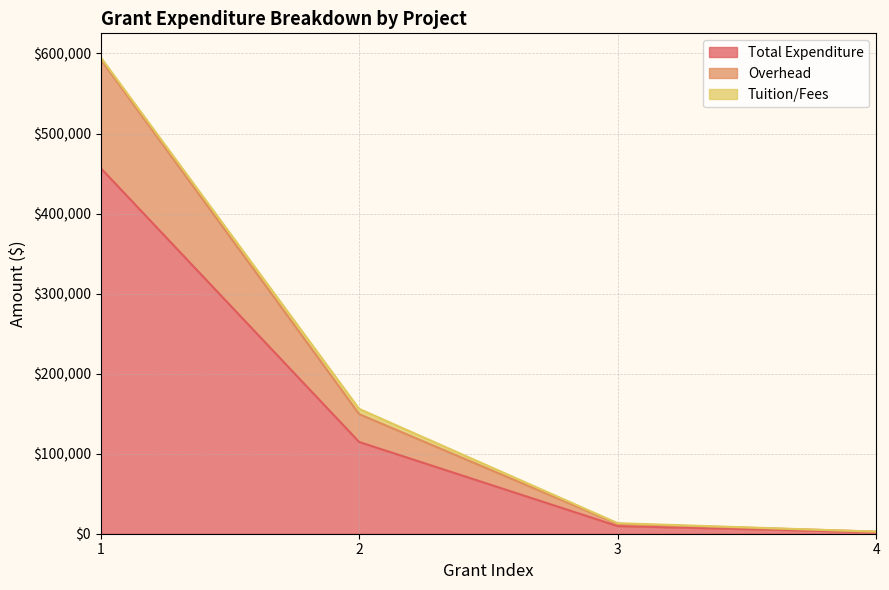

What are all the series names shown in the legend?

Total Expenditure, Overhead, Tuition/Fees